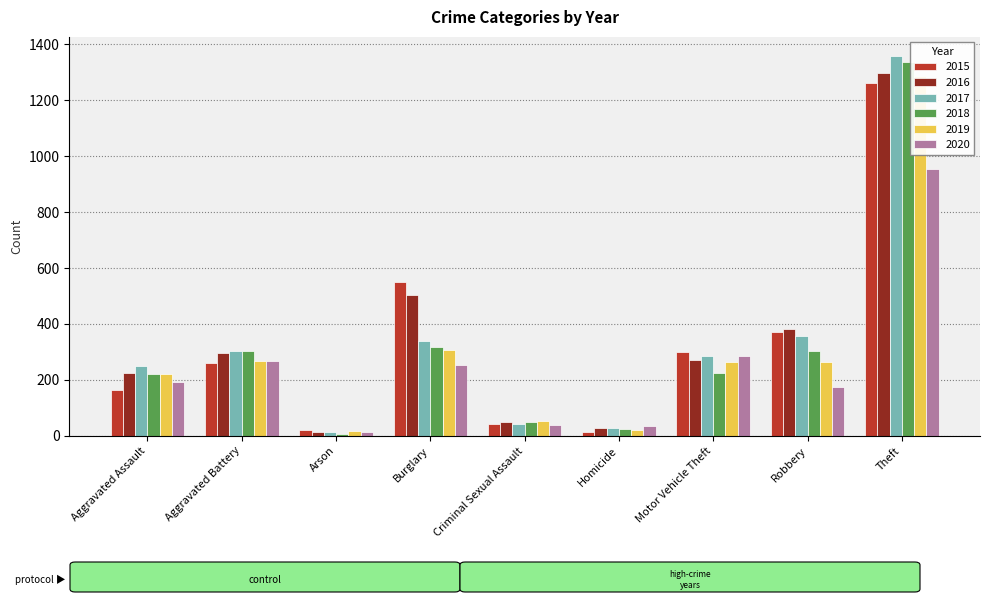

How many bars are there in total?

54